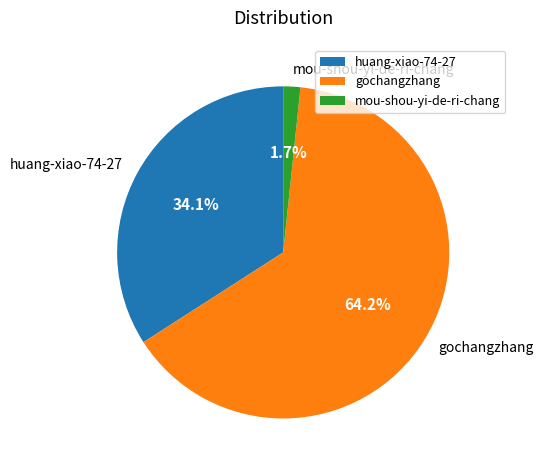

What percentage is the gochangzhang slice, to the nearest percent?

64%